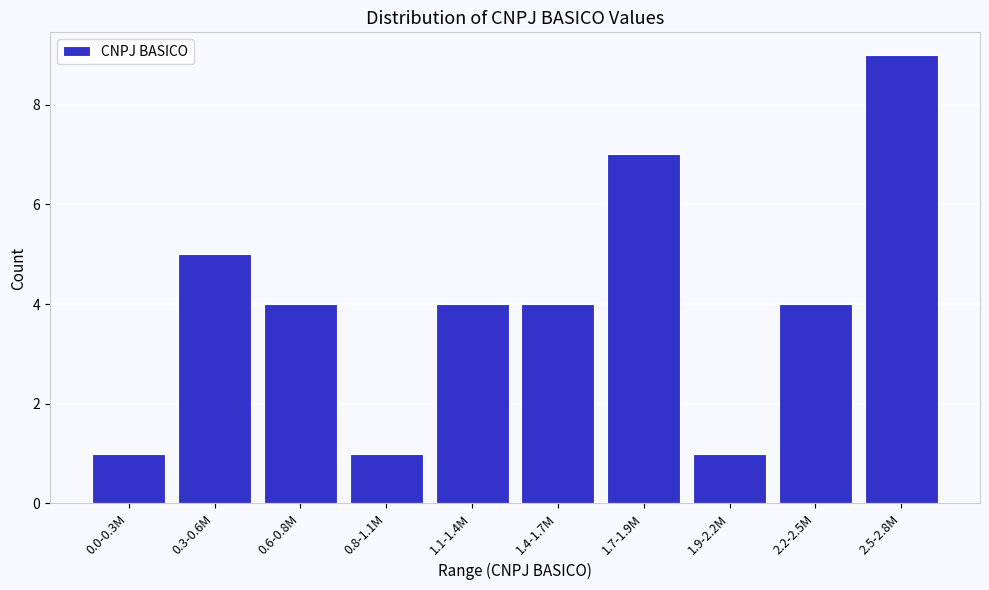

Reading right to left, list all the values displayed in this chart.

9	4	1	7	4	4	1	4	5	1